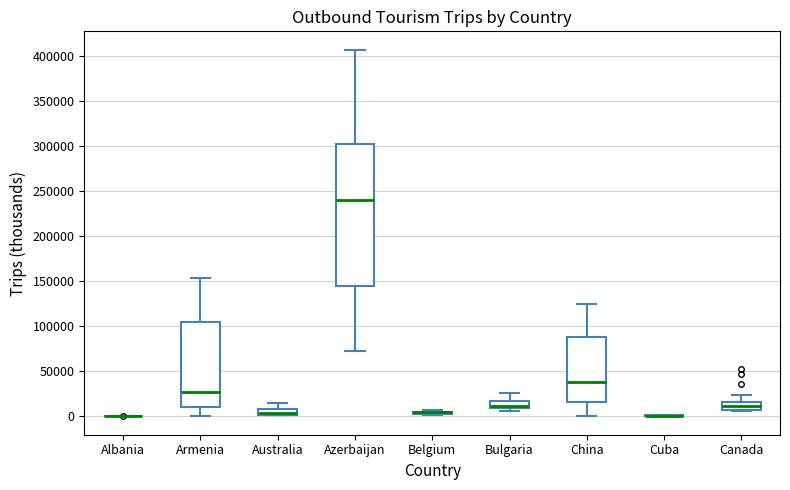

Where does the upper whisker of the box for Australia end on the y-axis? The values are not printed on the chart, so give them approximately, as read against the axis.

15000